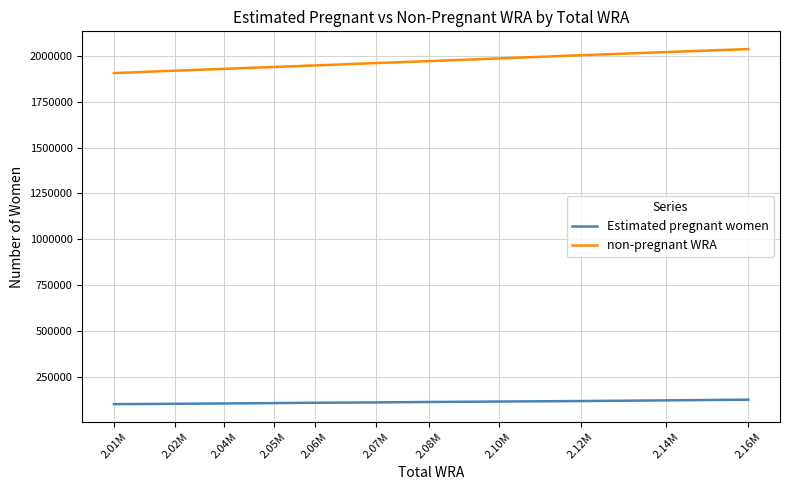

Which series has the widest spread of values?

non-pregnant WRA